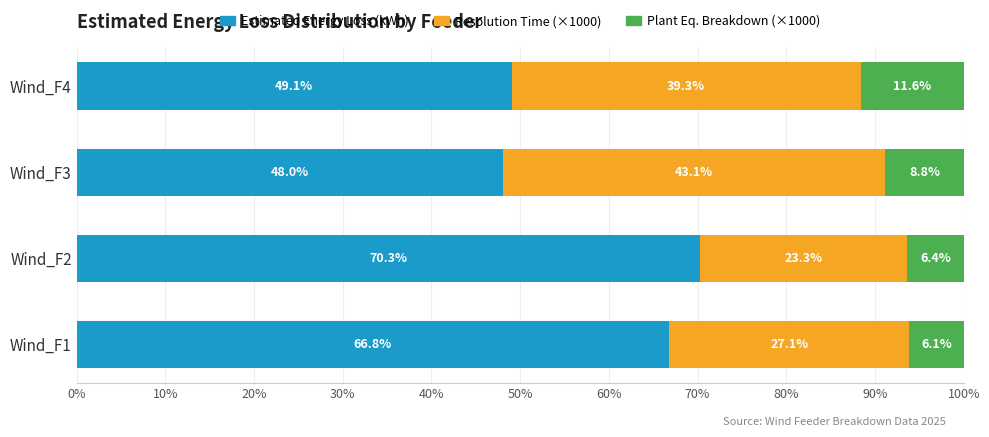

What are all the series names shown in the legend?

Estimated Energy Loss (kWh), Resolution Time (×1000), Plant Eq. Breakdown (×1000)